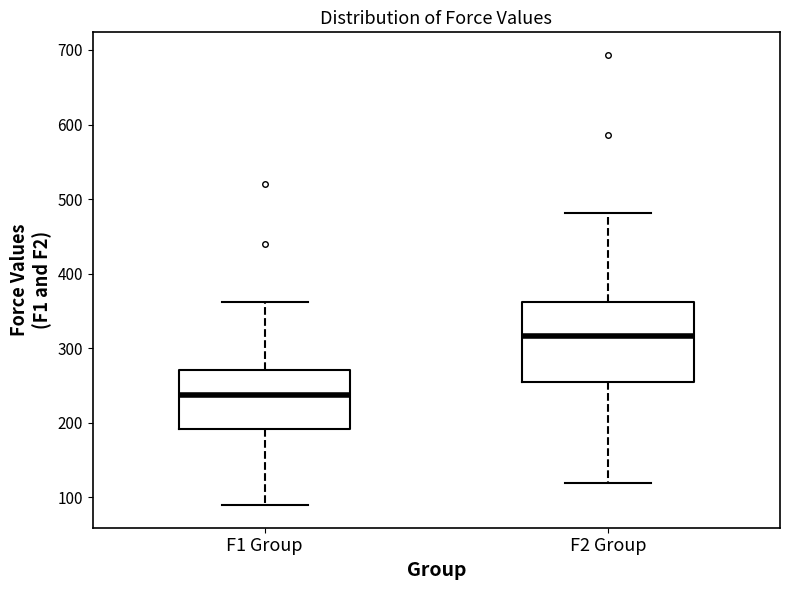

Which box is the tallest, from its lower edge to its upper edge?

F2 Group